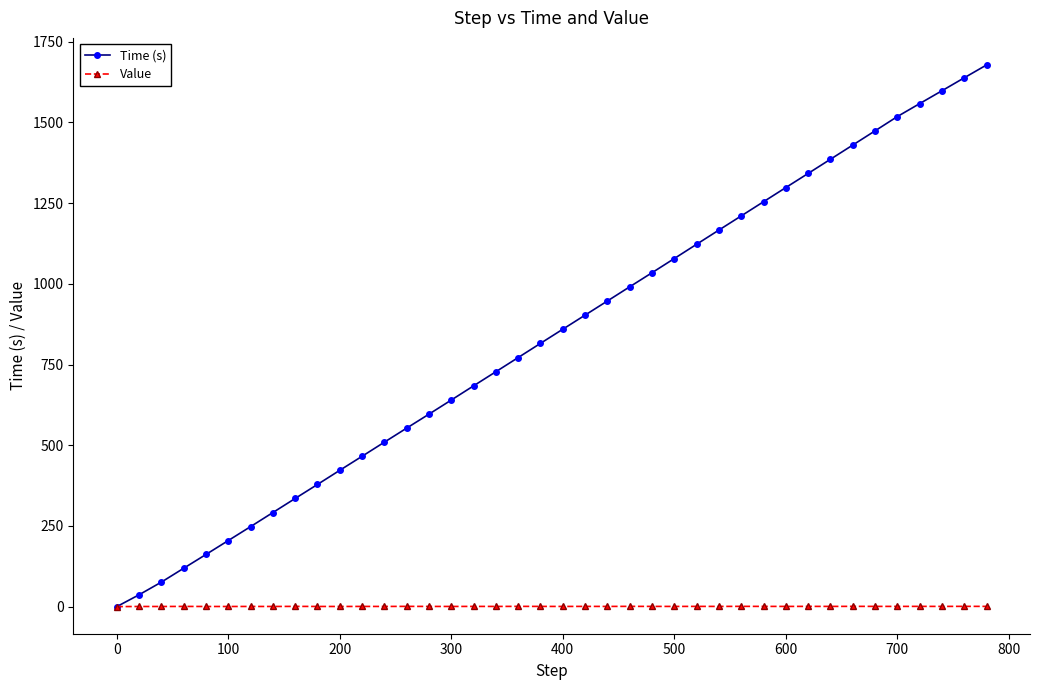

What is the maximum value shown in the chart?

1677.8